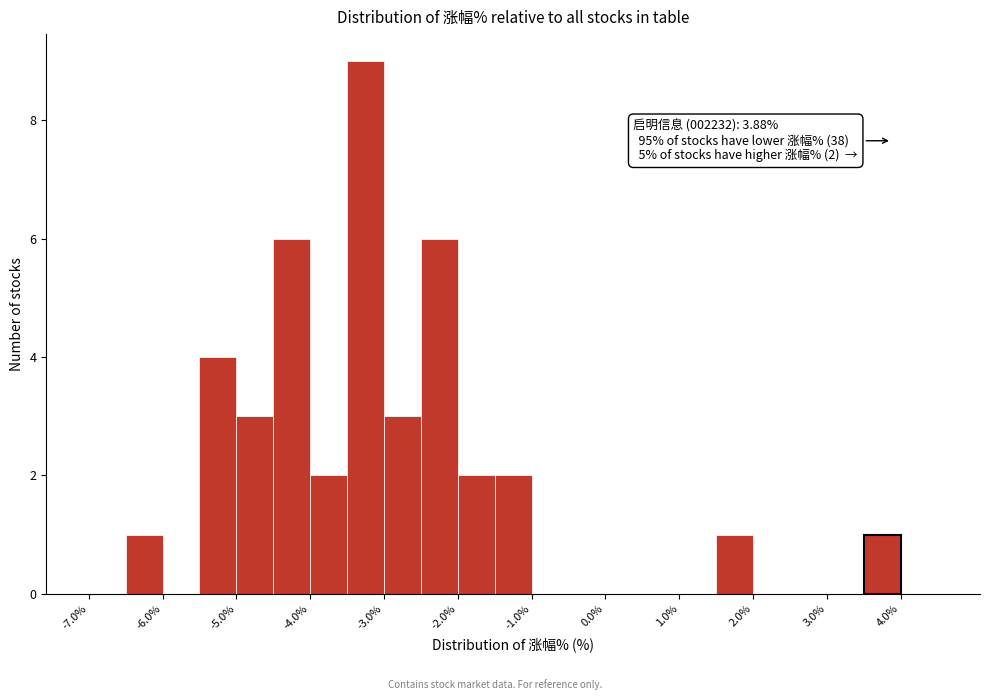

Over which range of the x-axis is the bar tallest?

-3.5 to -3.0